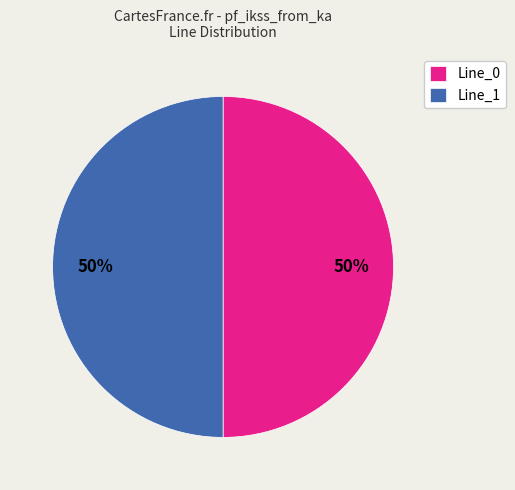

To the nearest percent, what percentage of the pie is Line_1?

50%